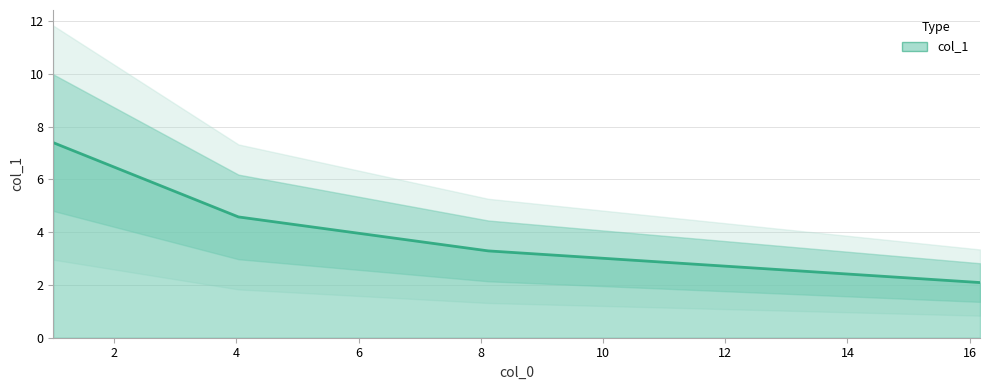

How many data points are less than 4?

2